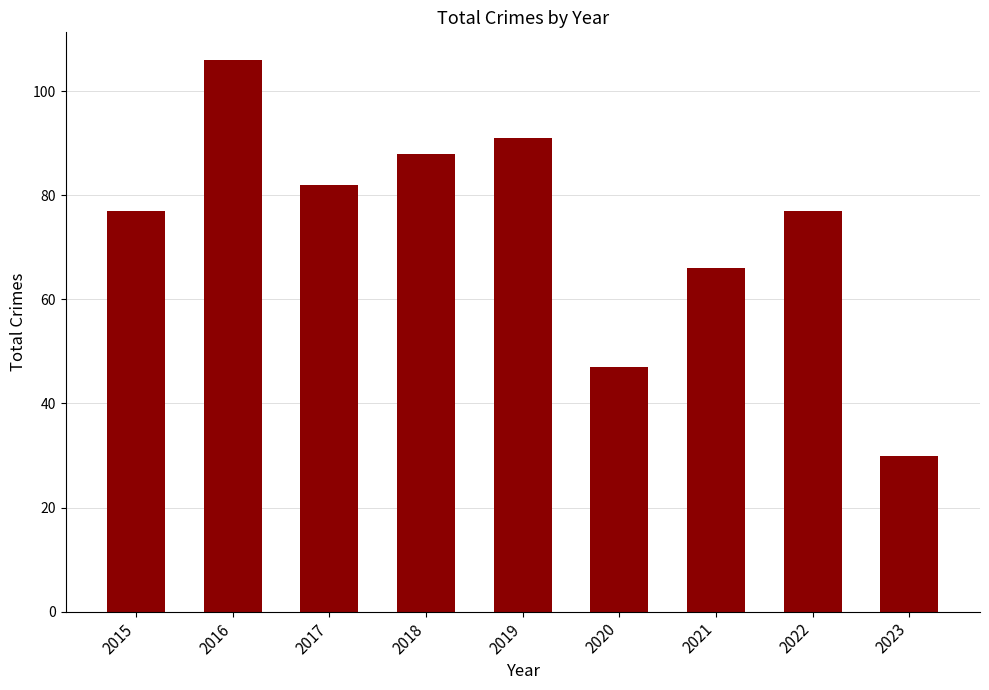

Approximately how many times larger is the value at 2020 compared to 2019?

0.5